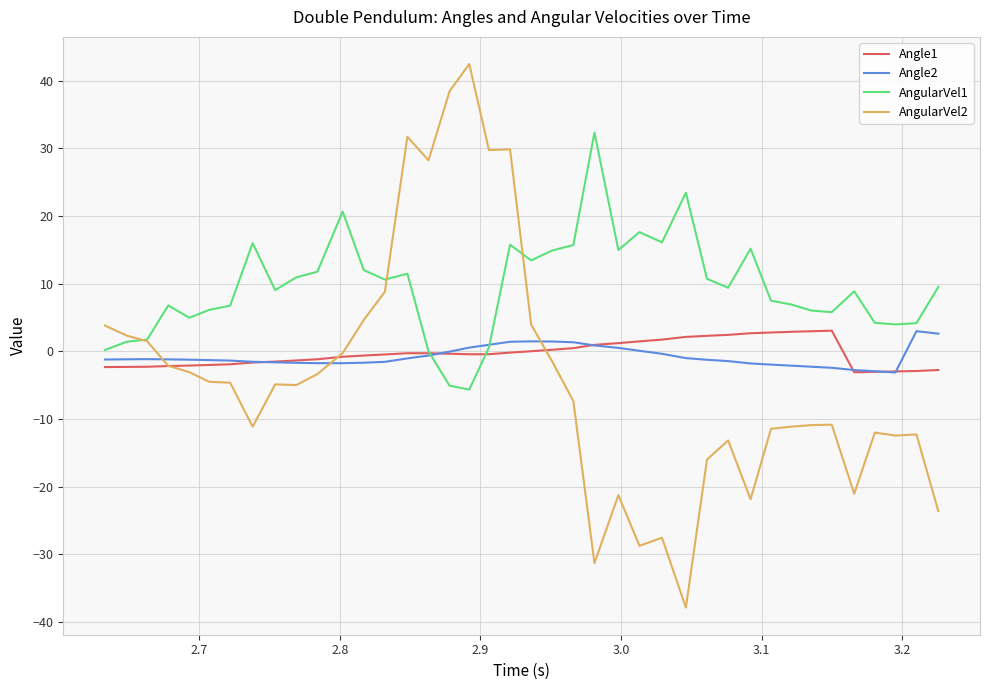

True or false: AngularVel2 and Angle2 intersect in this chart.

True